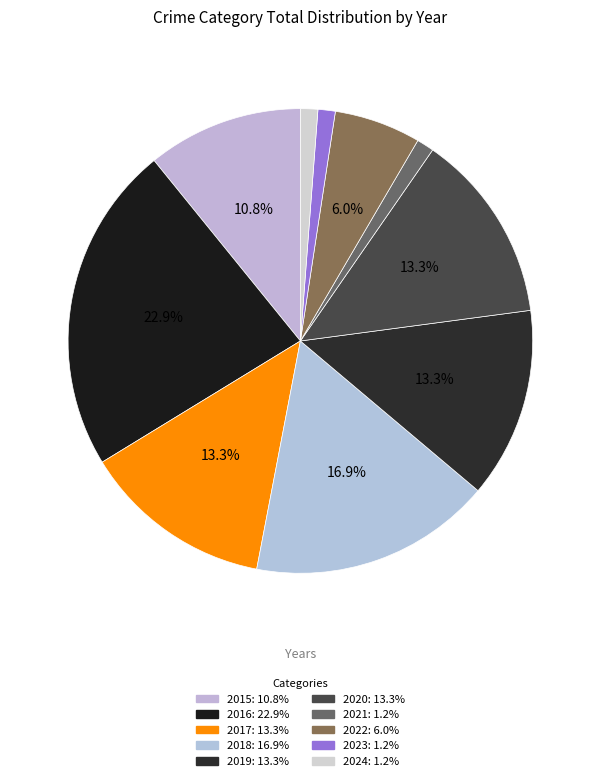

How many slices are in this pie chart?

10